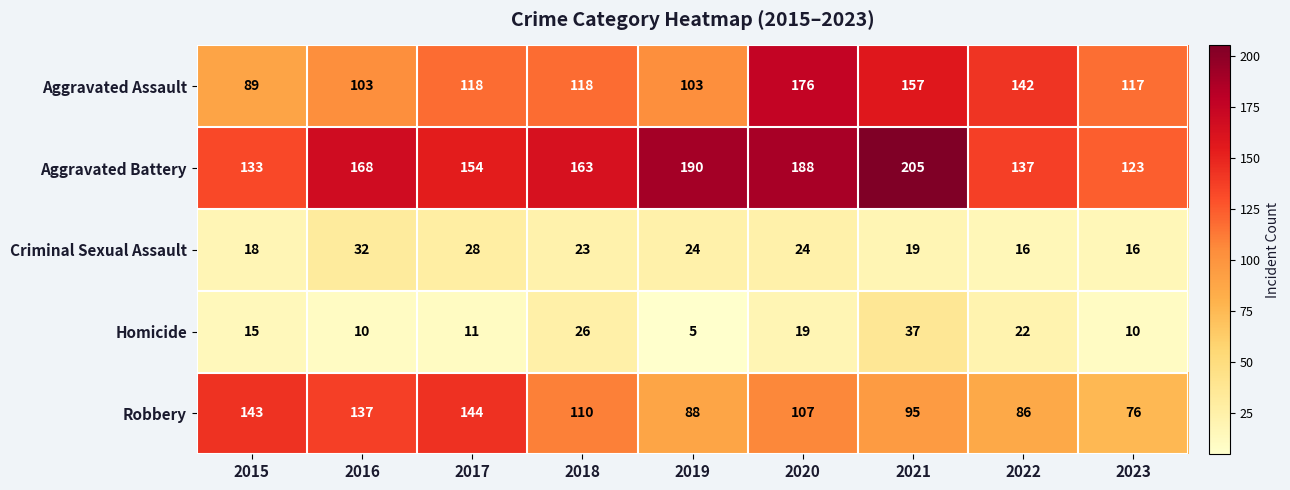

At which category does the chart reach its minimum across all series?

2019